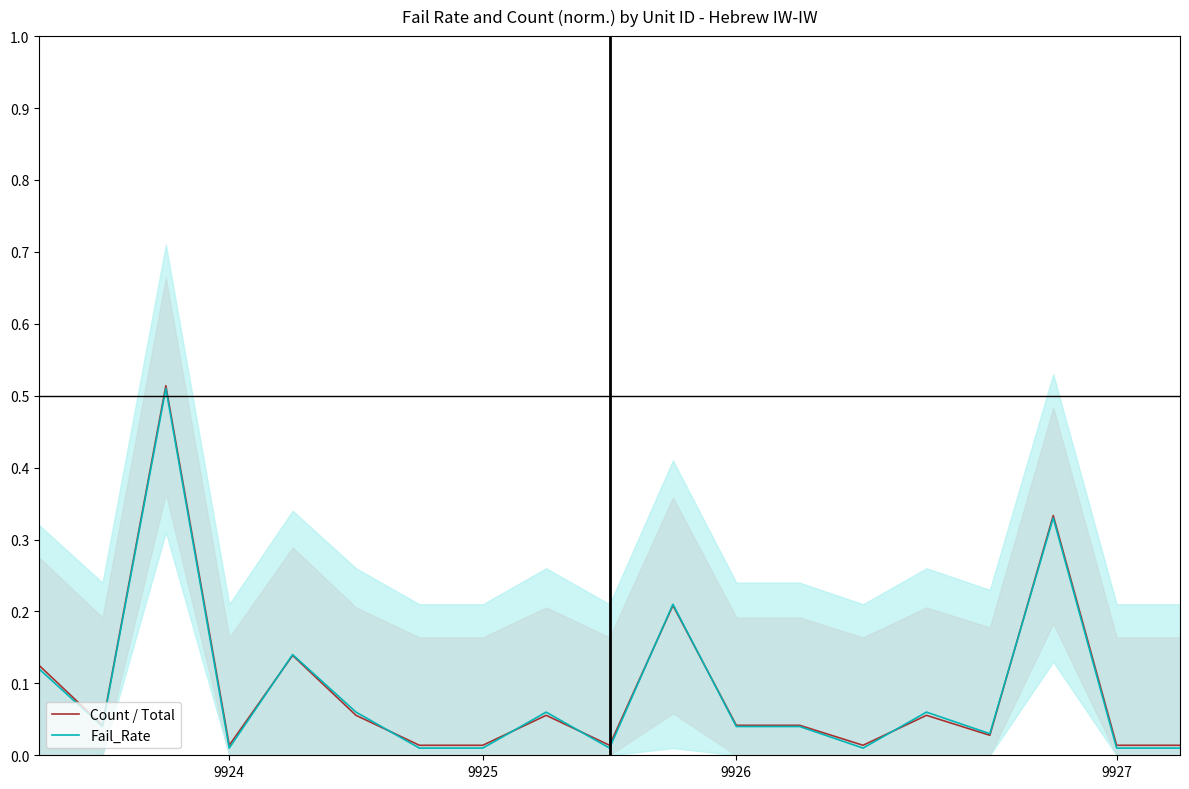

What value does the Count / Total series have at 14?

0.1